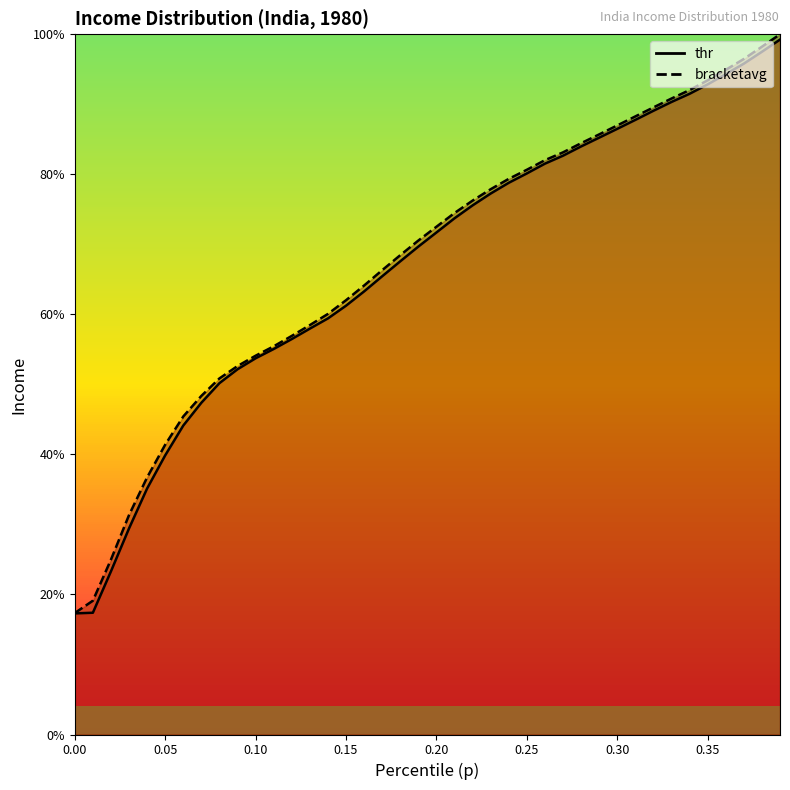

Which has a higher value, 0.33 or 0.32?

0.33